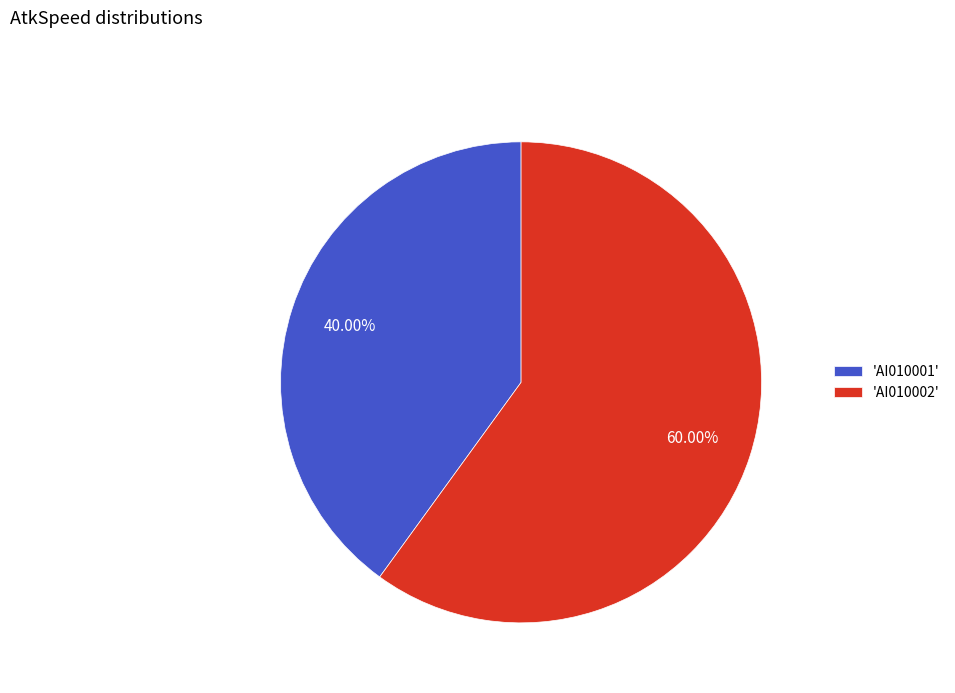

Is the sum of 'AI010002' and 'AI010001' greater than half?

Yes